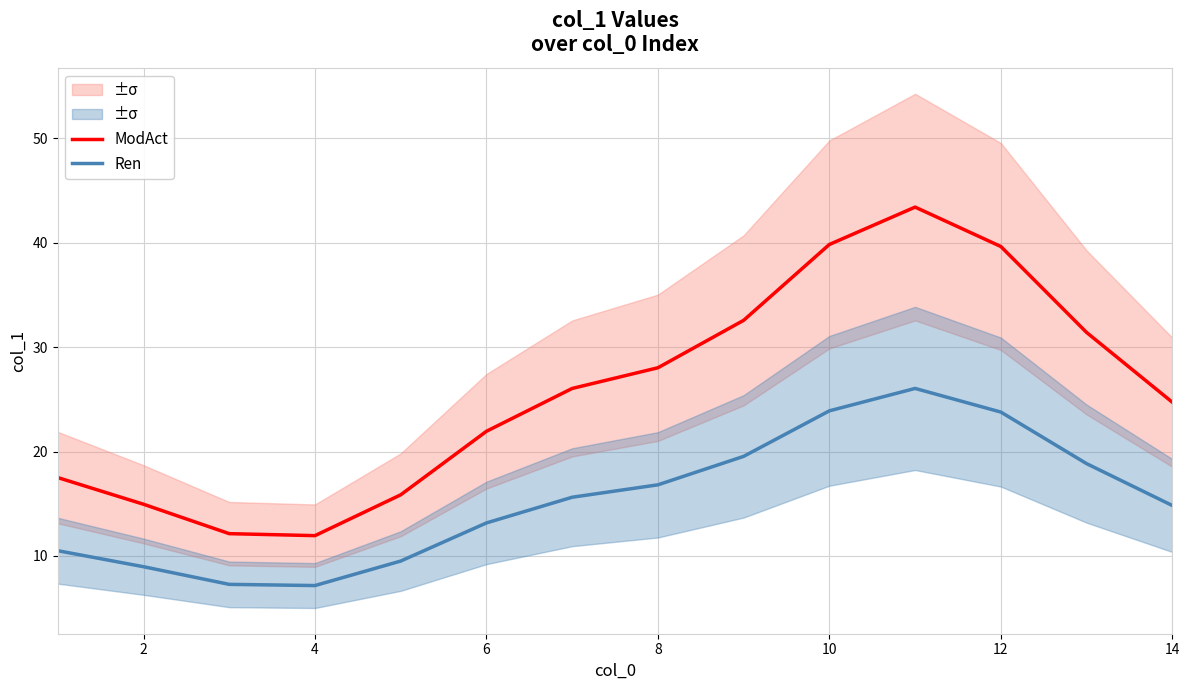

What is the highest value of the Ren series?

26.0